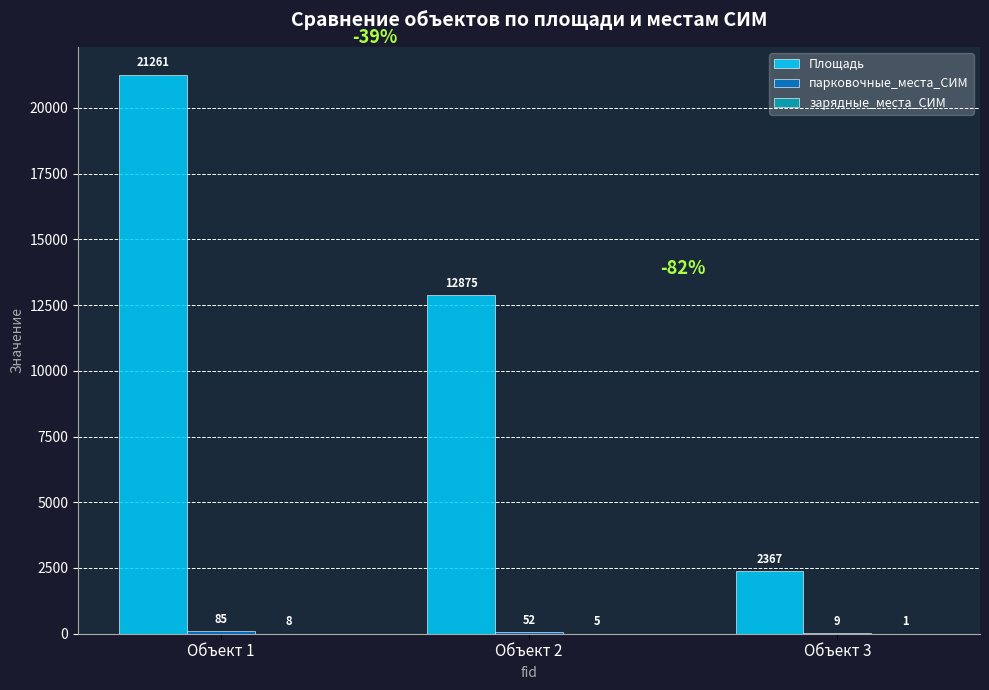

Where is Площадь nearest to the value 11814?

Объект 2